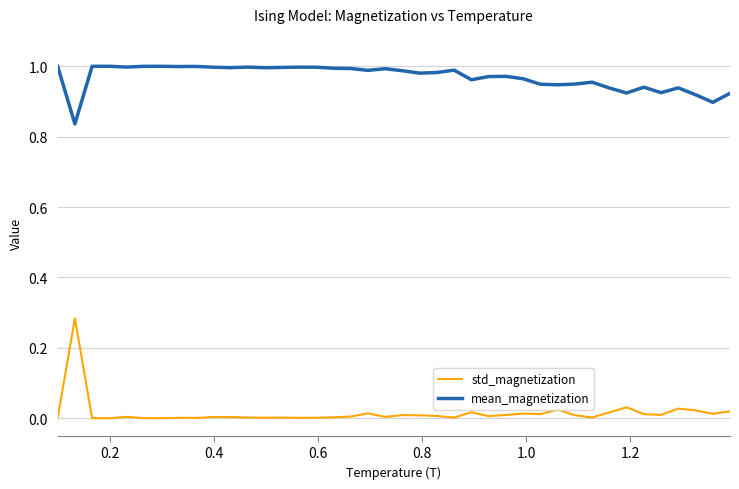

True or false: mean_magnetization and std_magnetization cross at least once.

False